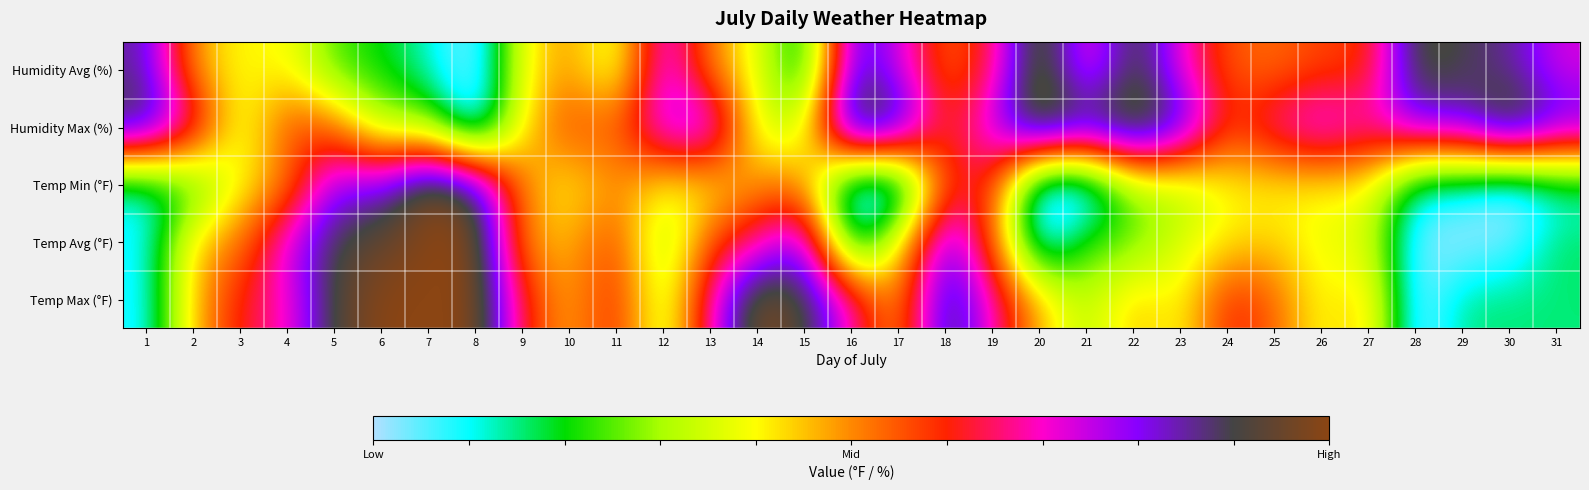

Reading left to right, extract all data points from this chart.

Temp Max (°F): 1=0.1	2=0.5	3=0.6	4=0.7	5=0.9	6=1.0	7=1.0	8=1.0	9=0.6	10=0.5	11=0.6	12=0.3	13=0.7	14=1.0	15=0.9	16=0.7	17=0.5	18=0.9	19=0.7	20=0.5	21=0.3	22=0.5	23=0.4	24=0.6	25=0.5	26=0.4	27=0.5	28=0.0	29=0.2	30=0.2	31=0.2
Temp Avg (°F): 1=0.1	2=0.4	3=0.5	4=0.7	5=0.9	6=0.9	7=1.0	8=1.0	9=0.5	10=0.5	11=0.6	12=0.3	13=0.6	14=0.7	15=0.8	16=0.1	17=0.4	18=0.8	19=0.5	20=0.0	21=0.2	22=0.2	23=0.4	24=0.4	25=0.4	26=0.4	27=0.4	28=0.0	29=0.0	30=0.0	31=0.2
Temp Min (°F): 1=0.1	2=0.2	3=0.4	4=0.5	5=0.8	6=0.8	7=1.0	8=0.9	9=0.5	10=0.4	11=0.5	12=0.4	13=0.4	14=0.5	15=0.5	16=0.0	17=0.0	18=0.6	19=0.6	20=0.0	21=0.0	22=0.3	23=0.3	24=0.4	25=0.4	26=0.4	27=0.4	28=0.1	29=0.1	30=0.0	31=0.1
Humidity Max (%): 1=0.9	2=0.7	3=0.3	4=0.6	5=0.5	6=0.3	7=0.3	8=0.0	9=0.4	10=0.6	11=0.5	12=0.8	13=0.8	14=0.3	15=0.3	16=1.0	17=0.9	18=0.6	19=0.8	20=1.0	21=0.9	22=1.0	23=0.9	24=0.6	25=0.7	26=0.8	27=0.7	28=0.8	29=0.8	30=1.0	31=0.8
Humidity Avg (%): 1=0.9	2=0.5	3=0.4	4=0.4	5=0.2	6=0.2	7=0.1	8=0.0	9=0.4	10=0.5	11=0.3	12=0.8	13=0.5	14=0.4	15=0.1	16=0.9	17=0.7	18=0.5	19=0.6	20=1.0	21=0.7	22=0.9	23=0.7	24=0.5	25=0.5	26=0.6	27=0.6	28=0.9	29=0.9	30=0.9	31=0.7